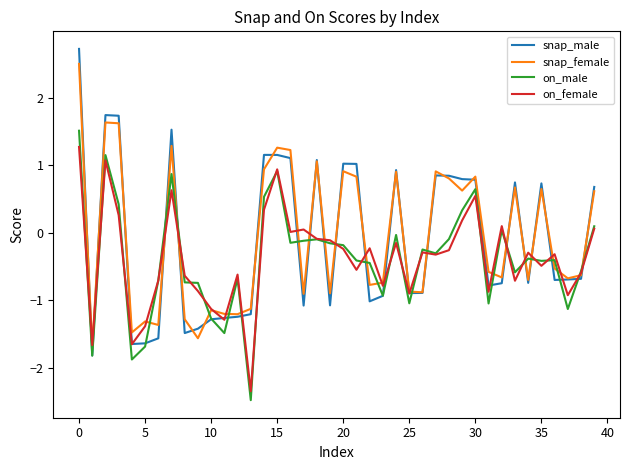

Which series has the largest range (max minus min)?

snap_male